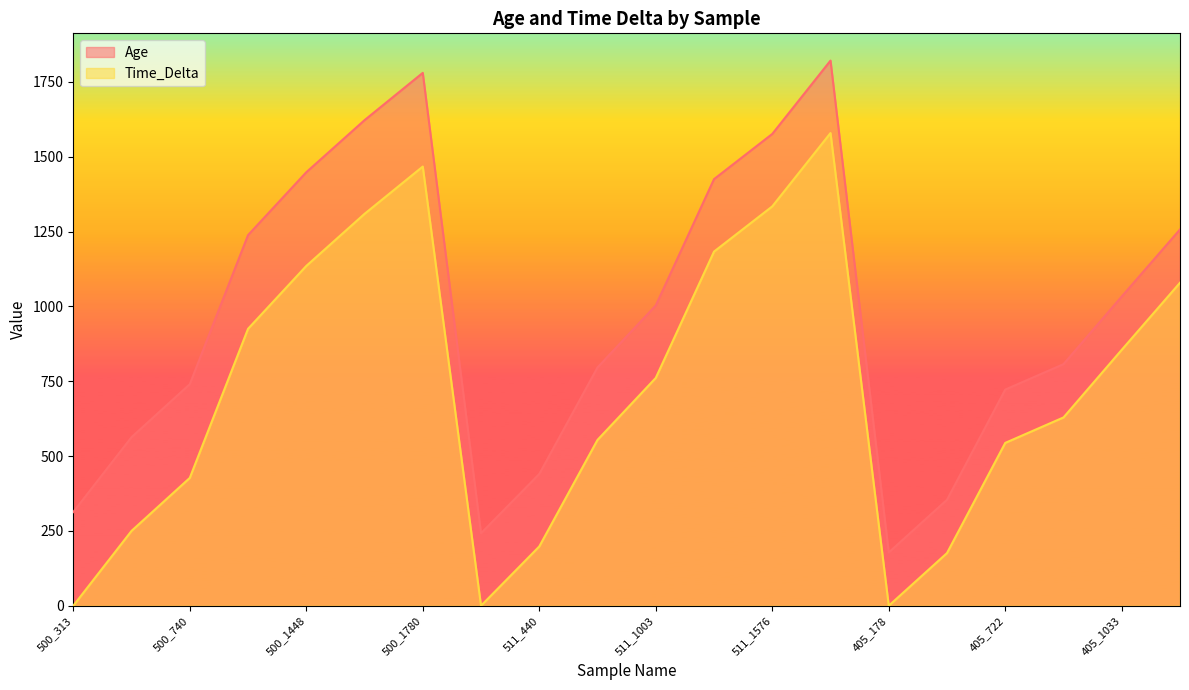

What is the difference between the second highest and minimum values in the Age series?

1602